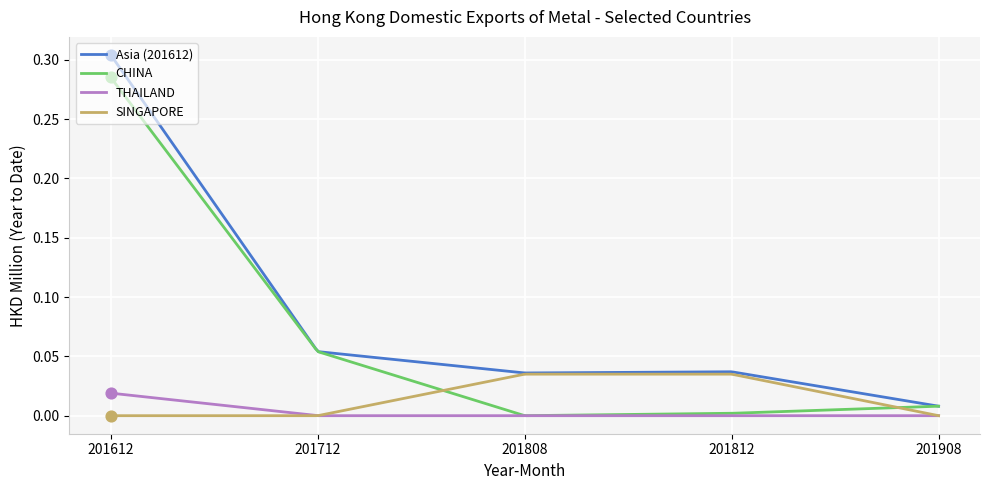

Rank the series by their average value, from highest to lowest.

Asia (201612), CHINA, SINGAPORE, THAILAND